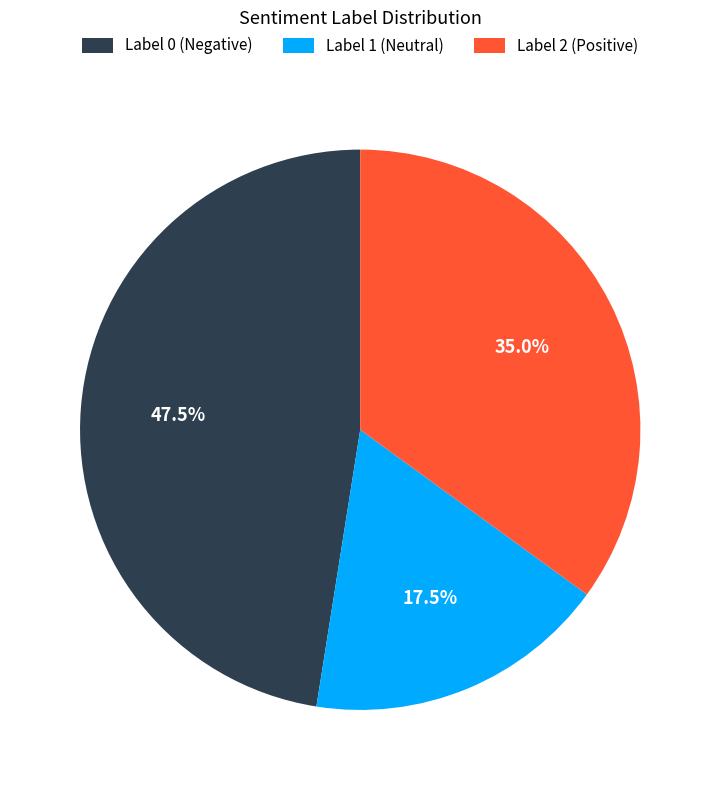

Rank the categories by value from highest to lowest.

Label 0 (Negative), Label 2 (Positive), Label 1 (Neutral)